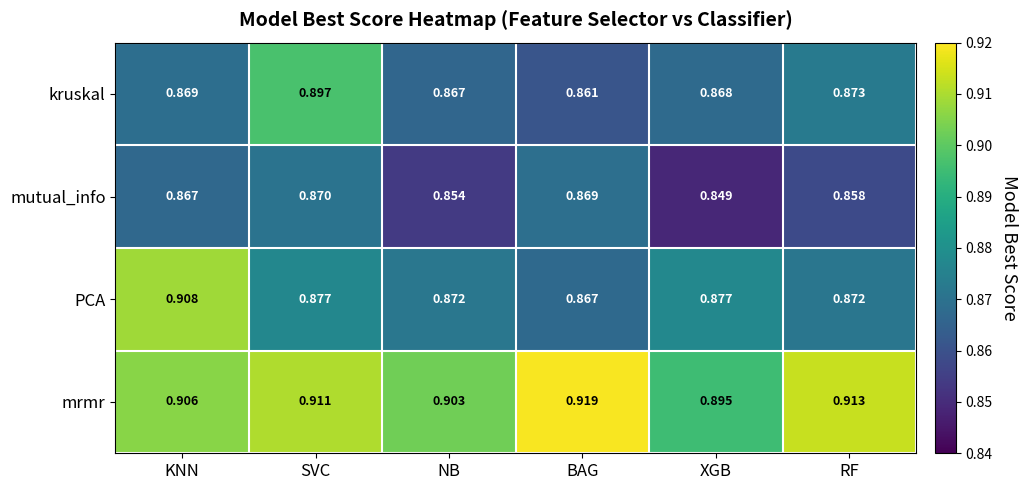

Which series has the largest range (max minus min)?

PCA